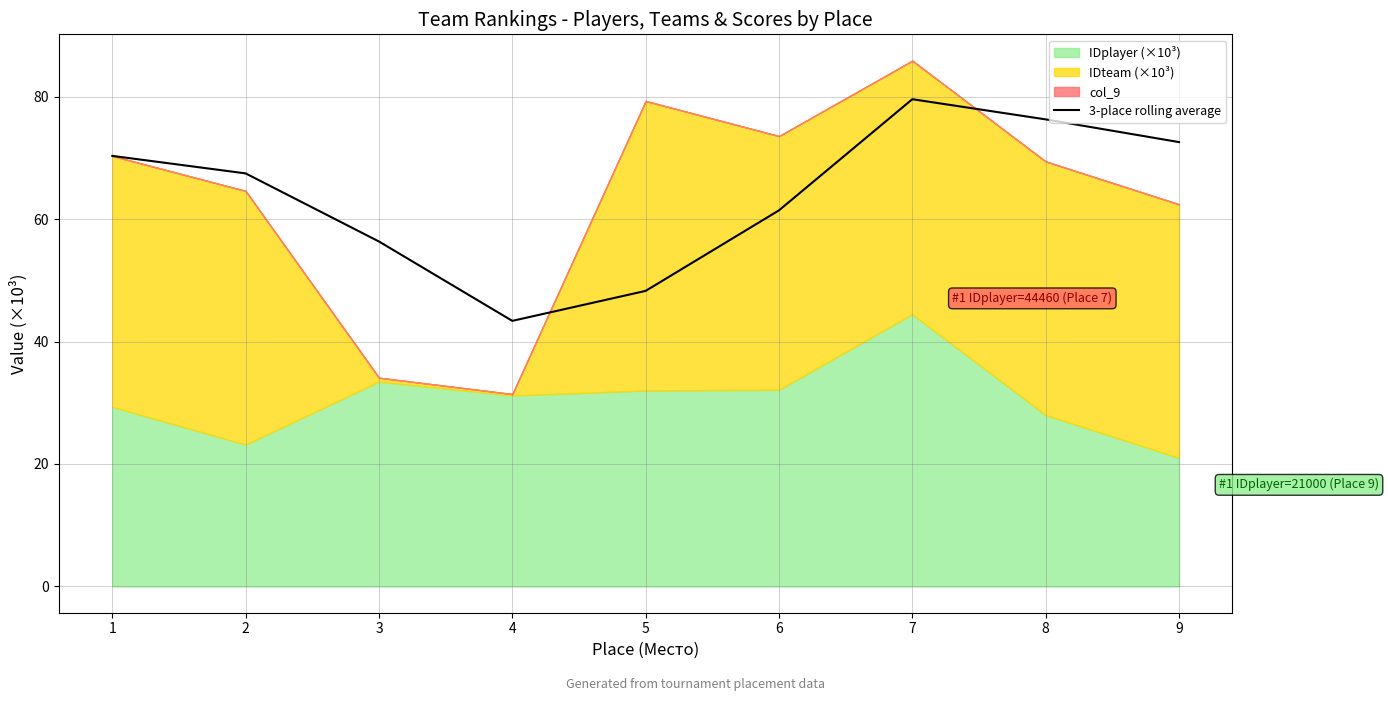

How many interior local valleys (lower than both neighbors) does the data have?

1